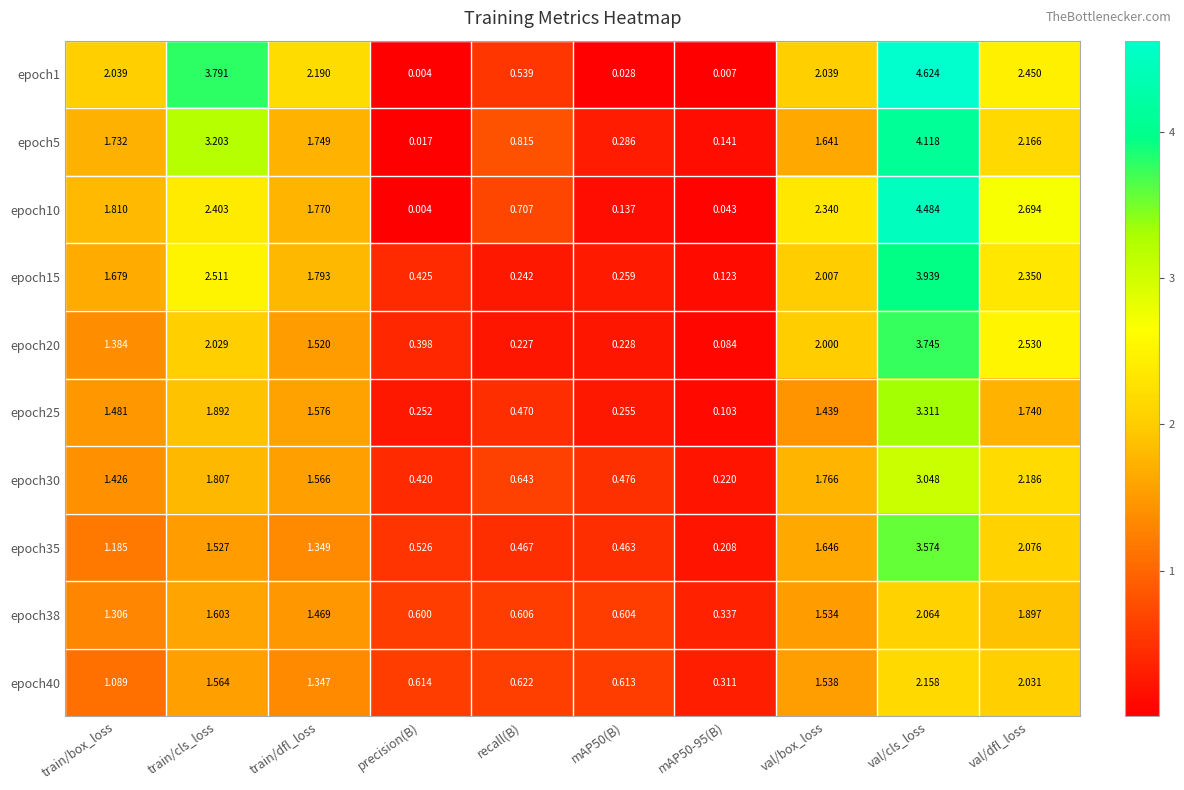

At which category is the sum across all series the highest?

val/cls_loss